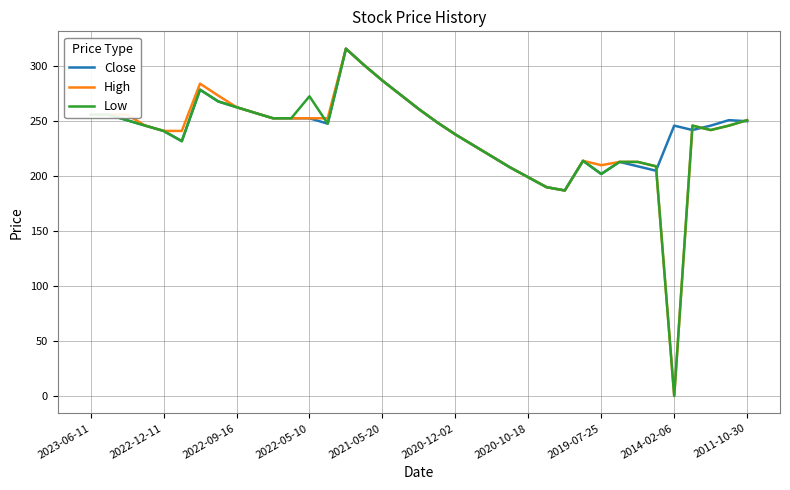

What are all the series names shown in the legend?

Close, High, Low